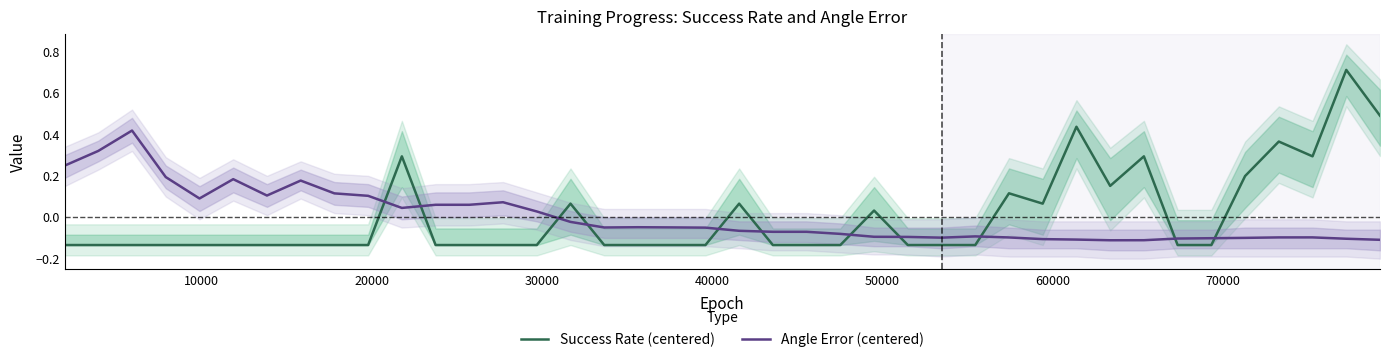

How many times do Success Rate (centered) and Angle Error (centered) cross each other?

11